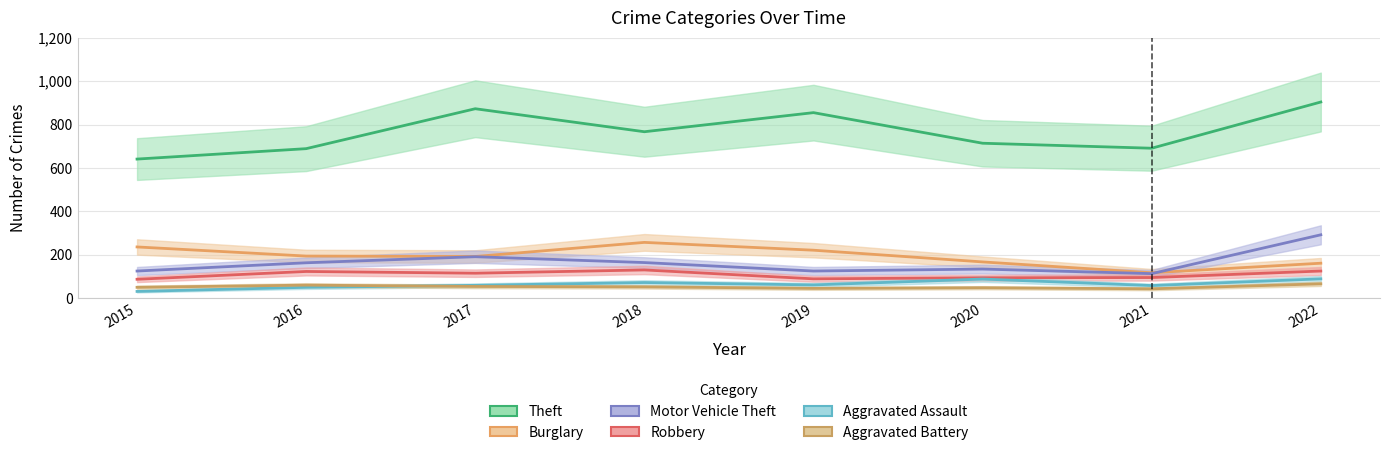

Is this an area chart (filled region under the line)?

No